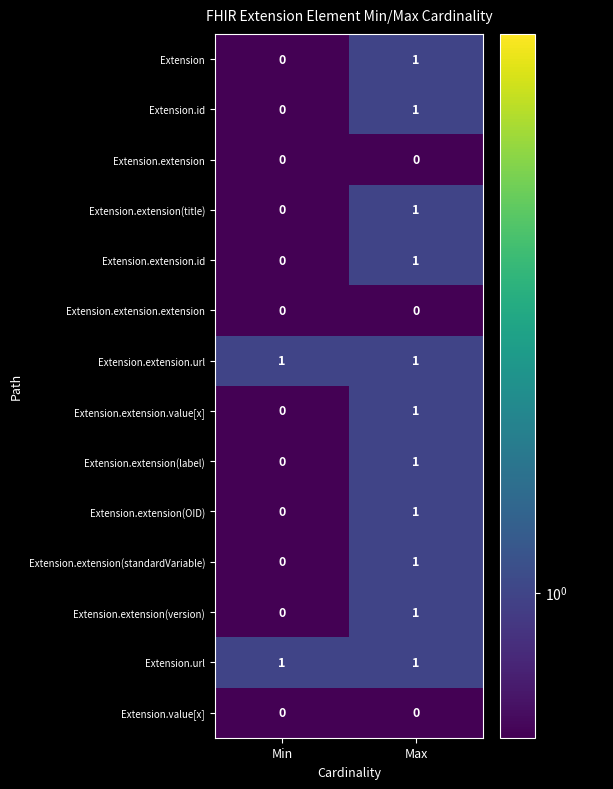

At which category is the sum across all series the highest?

Max